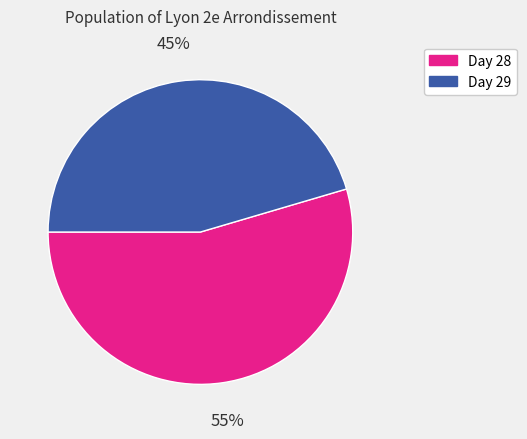

Is there a majority slice in this chart?

Yes